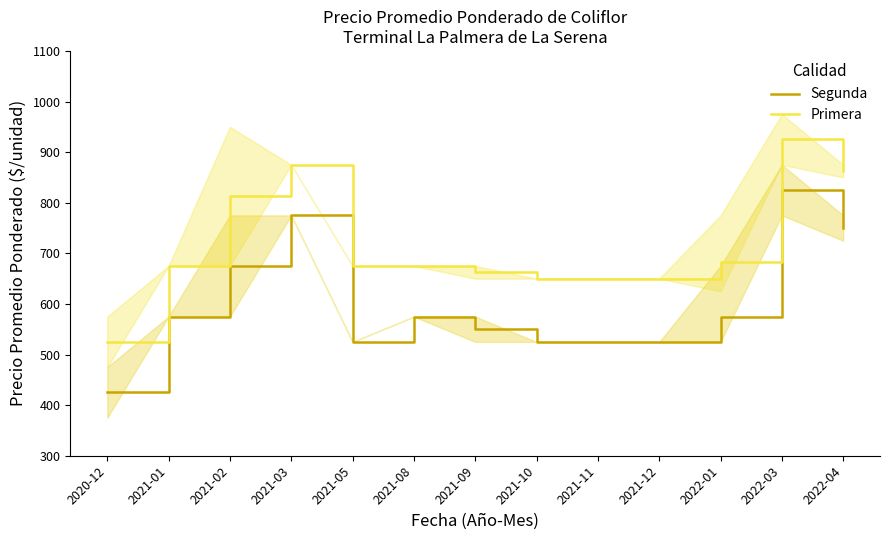

How many lines are shown in the chart?

2